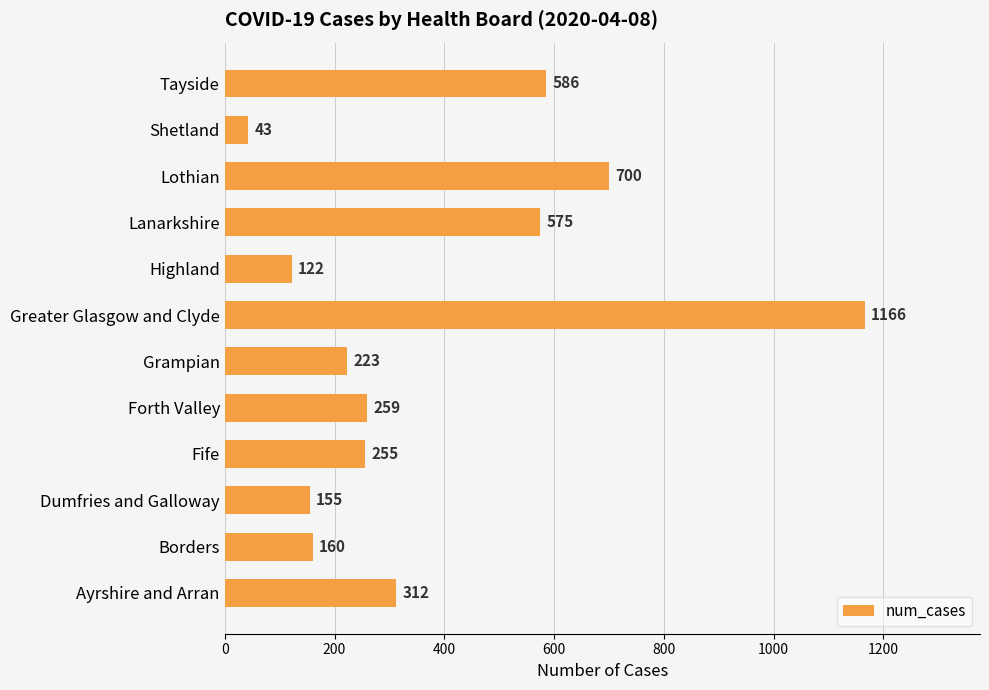

Count the number of data series in this chart.

1